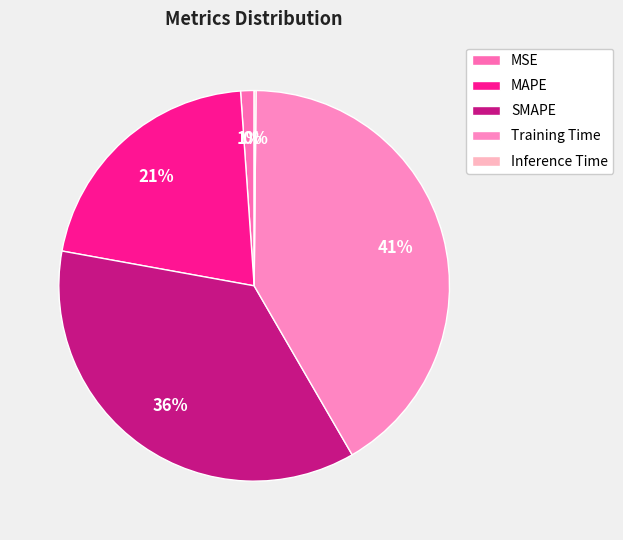

To the nearest percent, what is the average slice percentage?

20%